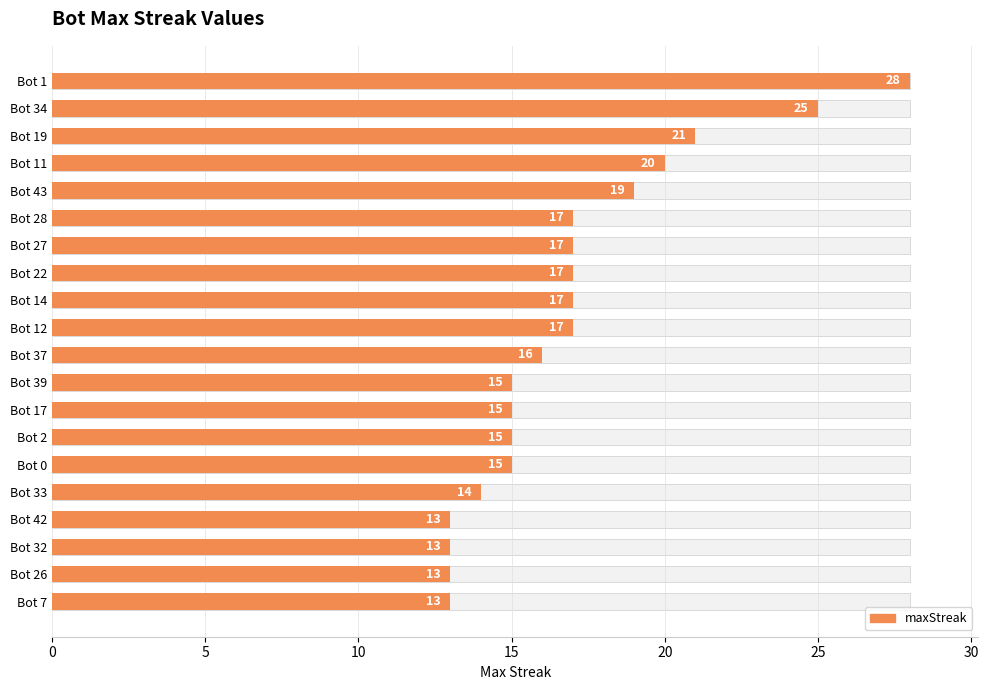

What is the difference between the maximum and minimum values?

15